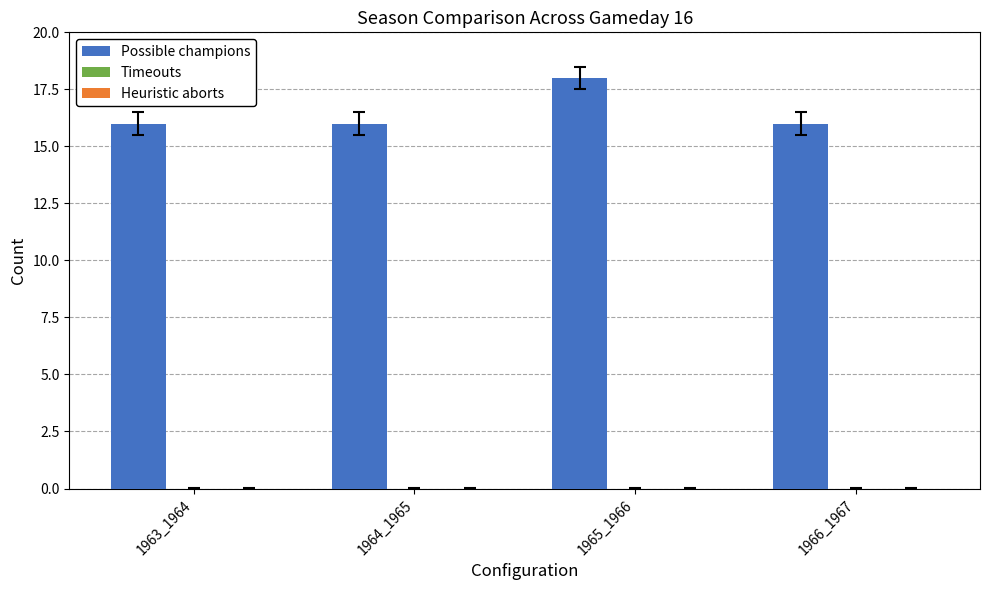

Approximately how many times larger is the value at 1965_1966 compared to 1964_1965?

1.1